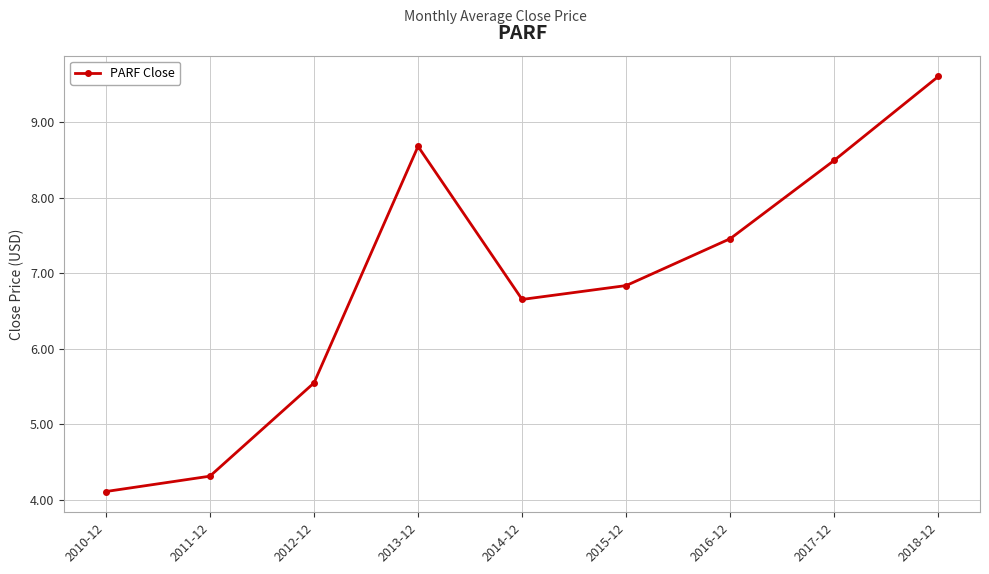

What position from the right is 2013-12?

6